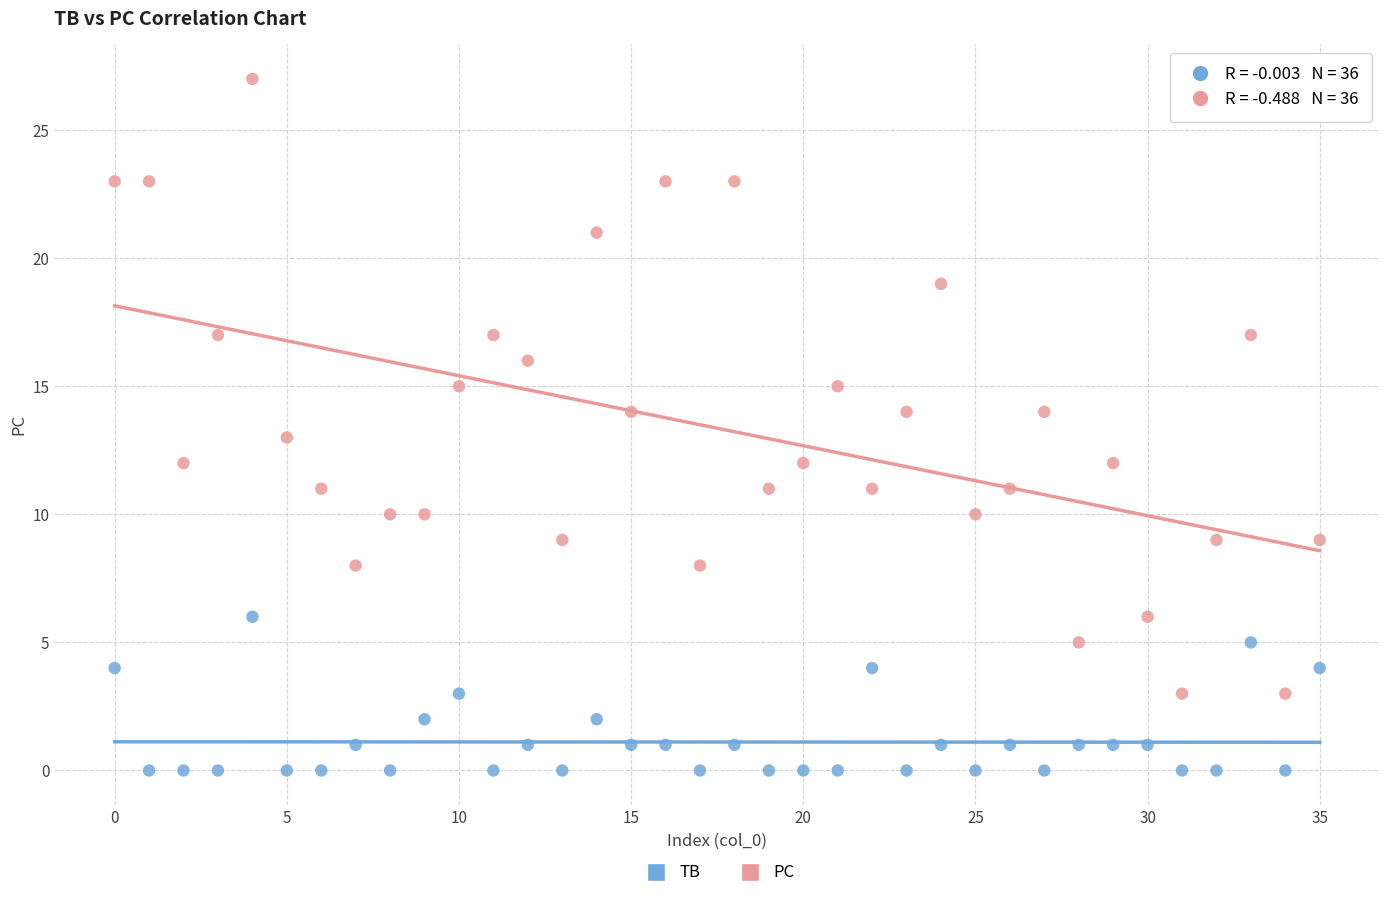

Which series reaches the minimum Y coordinate?

TB